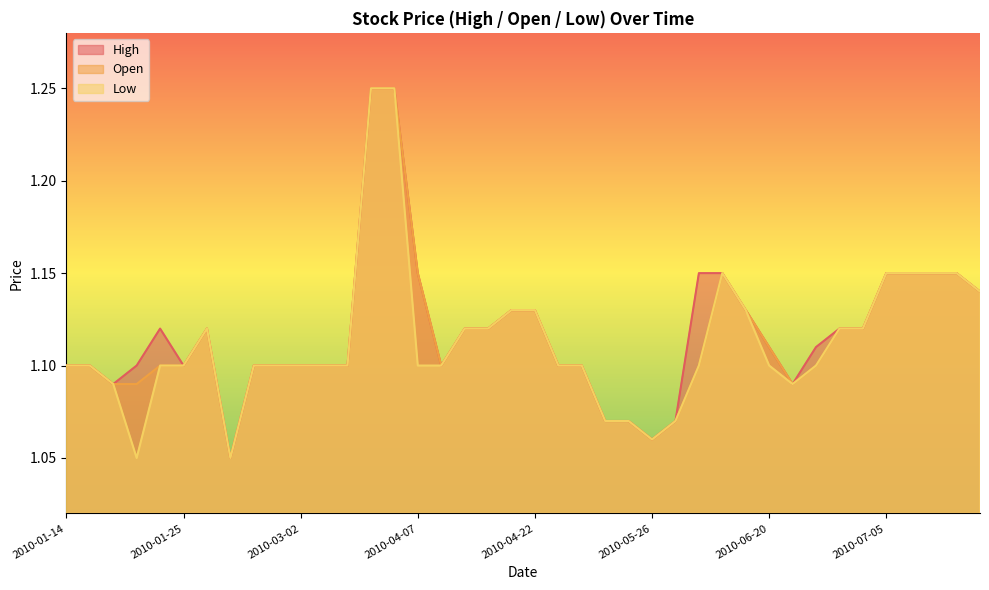

True or false: Open and Low intersect in this chart.

False